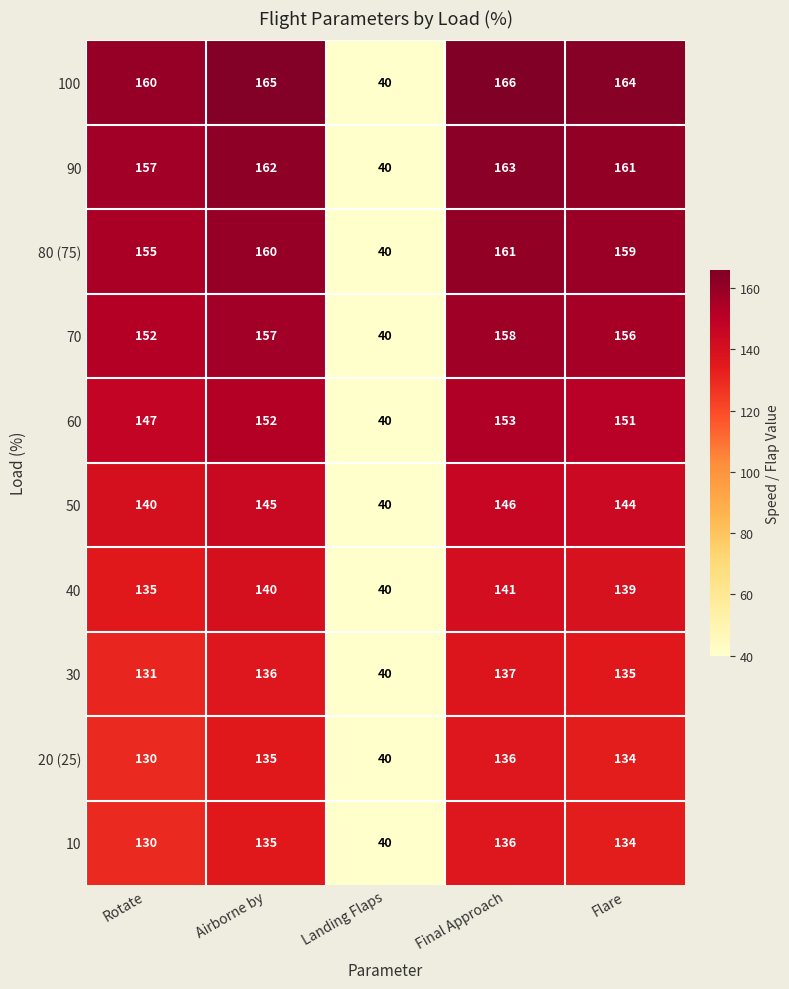

What is the sum of all 10 values?

575